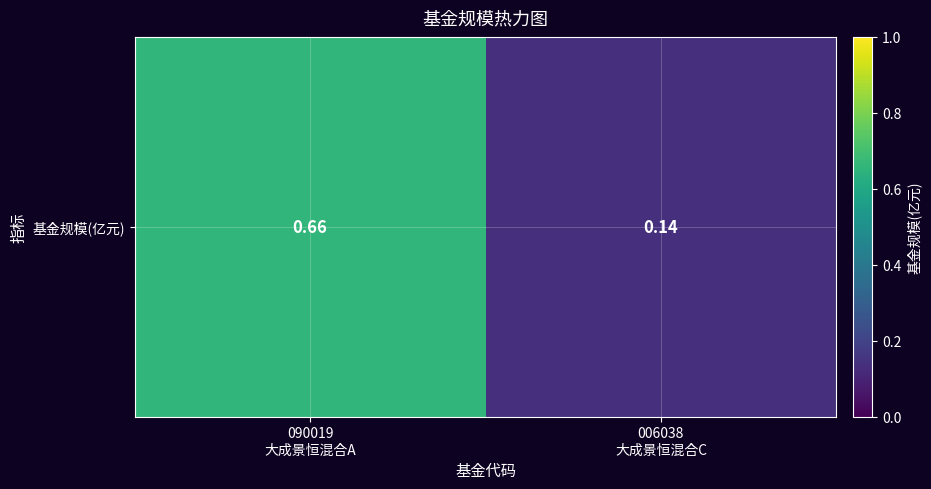

At which label is the value closest to 0?

006038
大成景恒混合C